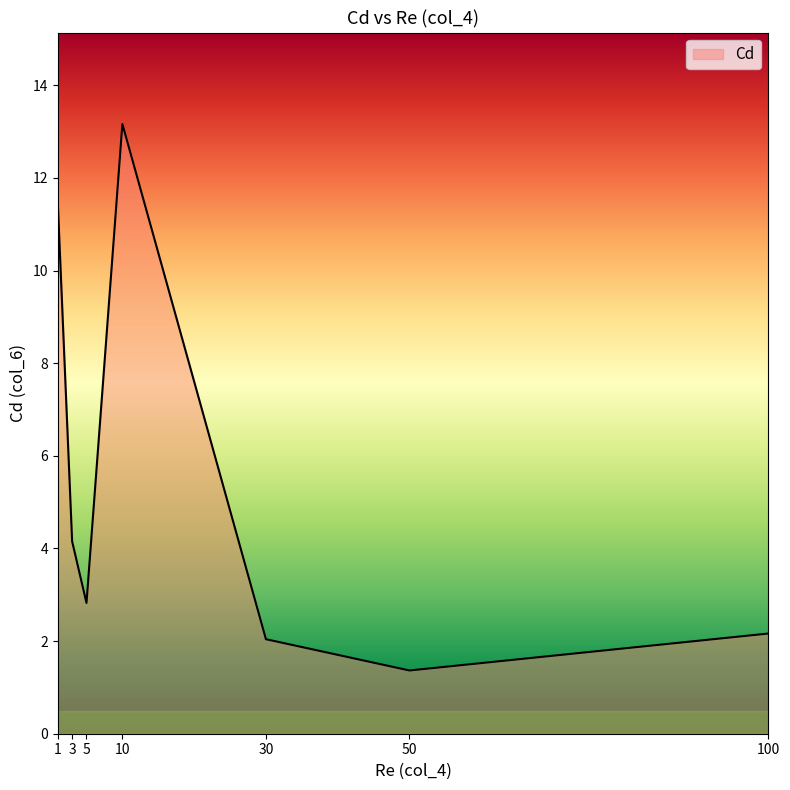

Reading right to left, transcribe all the data shown in this chart.

2.2	1.4	2.0	13.2	2.8	4.2	11.5